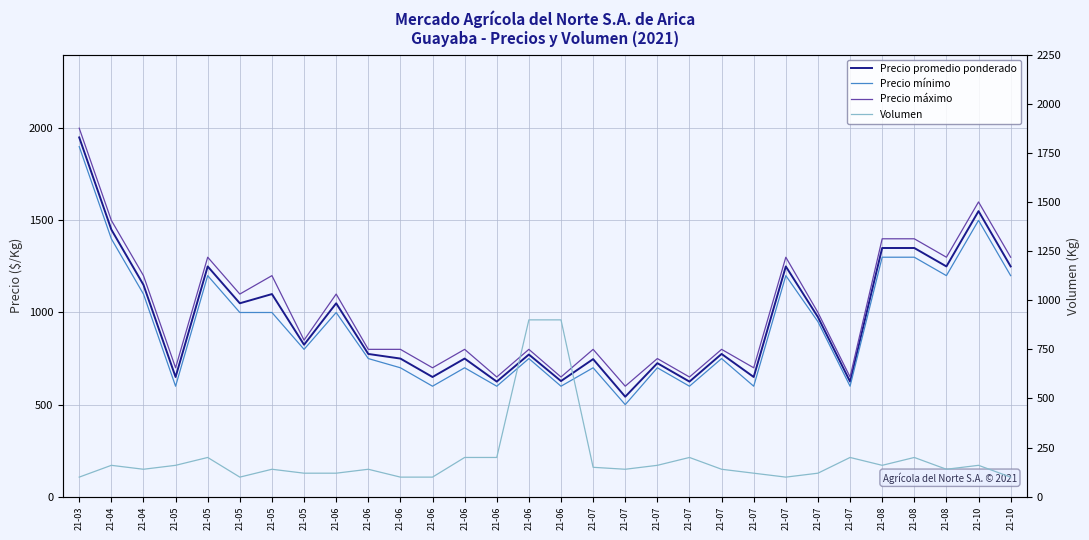

Reading left to right, what are all the values shown in this chart?

Precio promedio ponderado: 1950	1450	1150	650	1250	1050	1100	825	1050	775	750	650	750	625	772	628	747	543	725	625	775	650	1250	975	625	1350	1350	1250	1550	1250
Precio mínimo: 1900	1400	1100	600	1200	1000	1000	800	1000	750	700	600	700	600	750	600	700	500	700	600	750	600	1200	950	600	1300	1300	1200	1500	1200
Precio máximo: 2000	1500	1200	700	1300	1100	1200	850	1100	800	800	700	800	650	800	650	800	600	750	650	800	700	1300	1000	650	1400	1400	1300	1600	1300
Volumen: 100	160	140	160	200	100	140	120	120	140	100	100	200	200	900	900	150	140	160	200	140	120	100	120	200	160	200	140	160	100